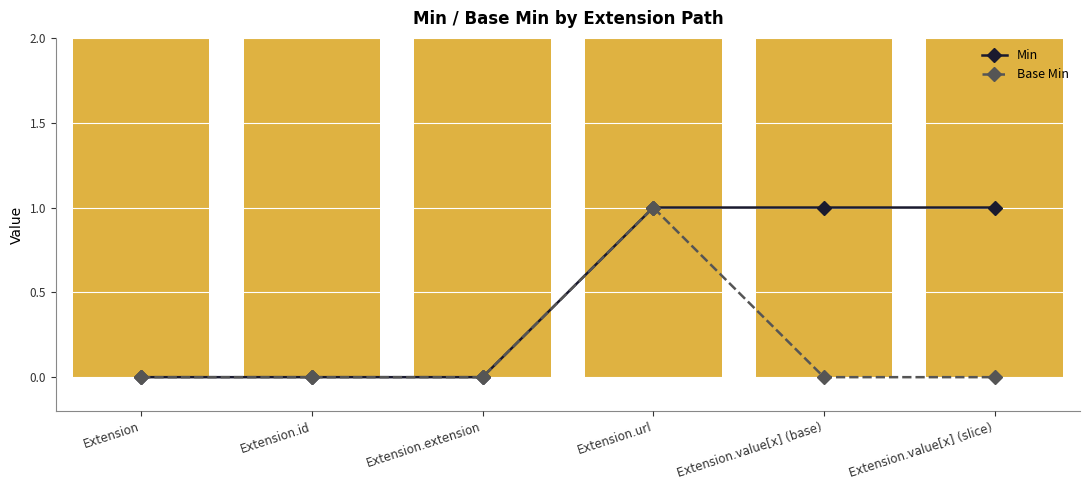

Which series changed the most between Extension and Extension.value[x] (base)?

Min